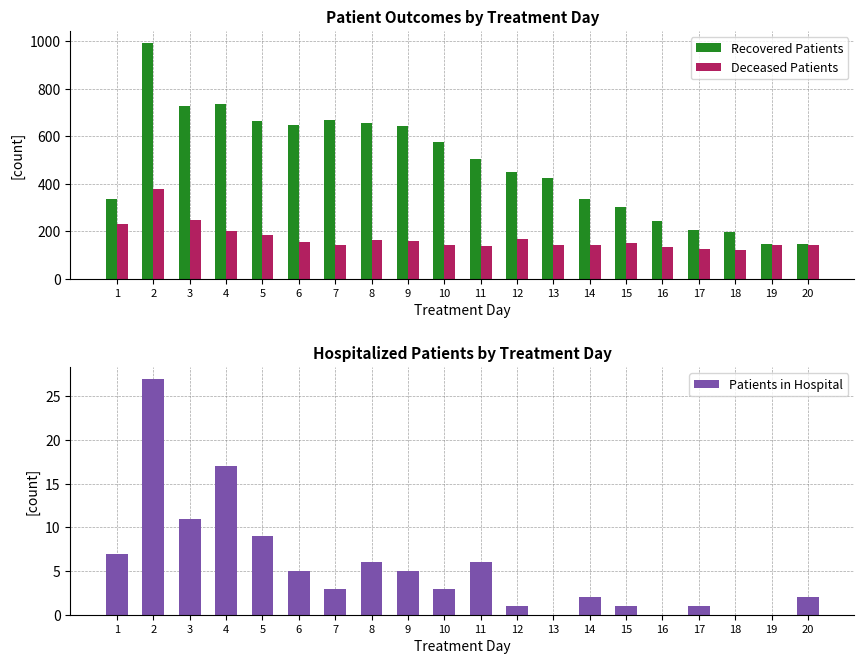

At which category does the chart reach its peak across all series?

2